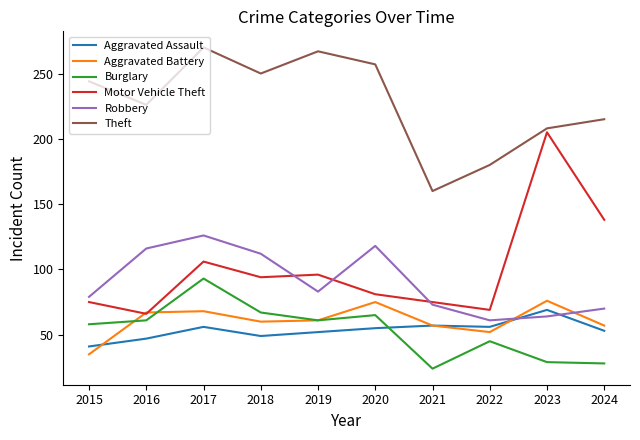

True or false: Burglary and Robbery cross at least once.

False